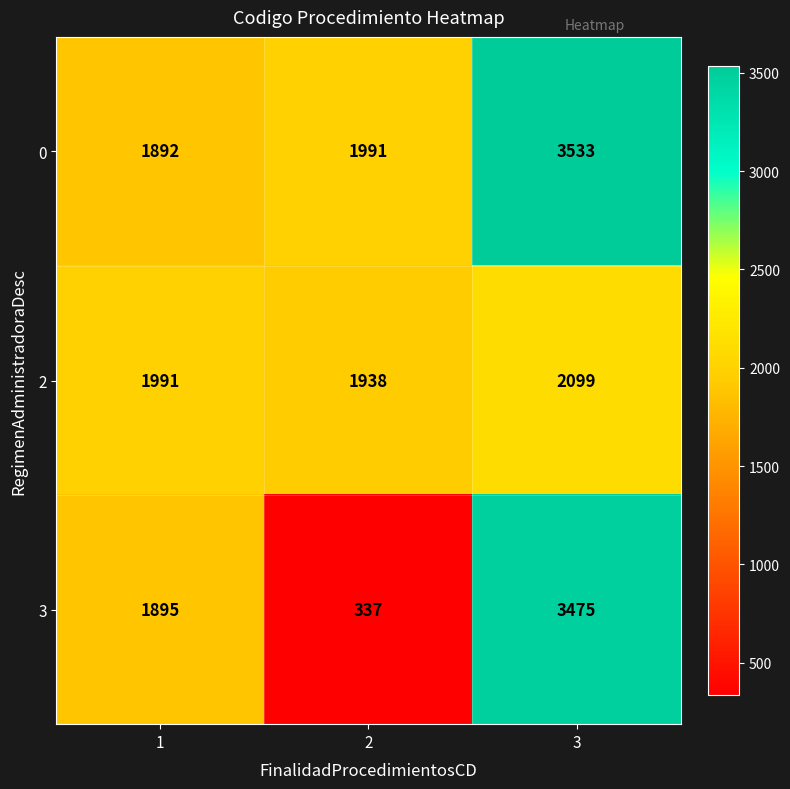

Reading right to left, what are all the values shown in this chart?

0: 3=3533	2=1991	1=1892
2: 3=2099	2=1938	1=1991
3: 3=3475	2=337	1=1895